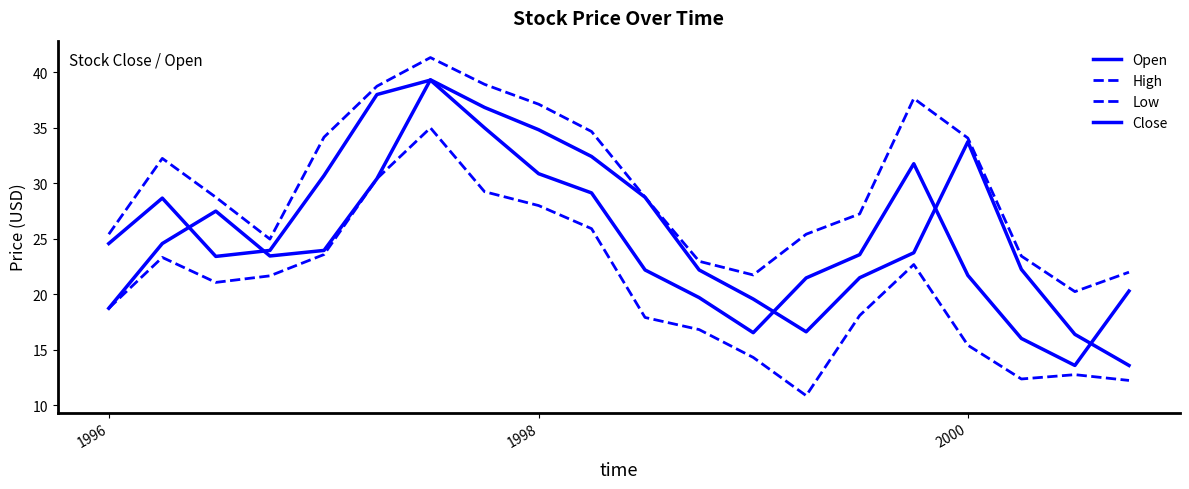

Does the chart have visible grid lines?

No